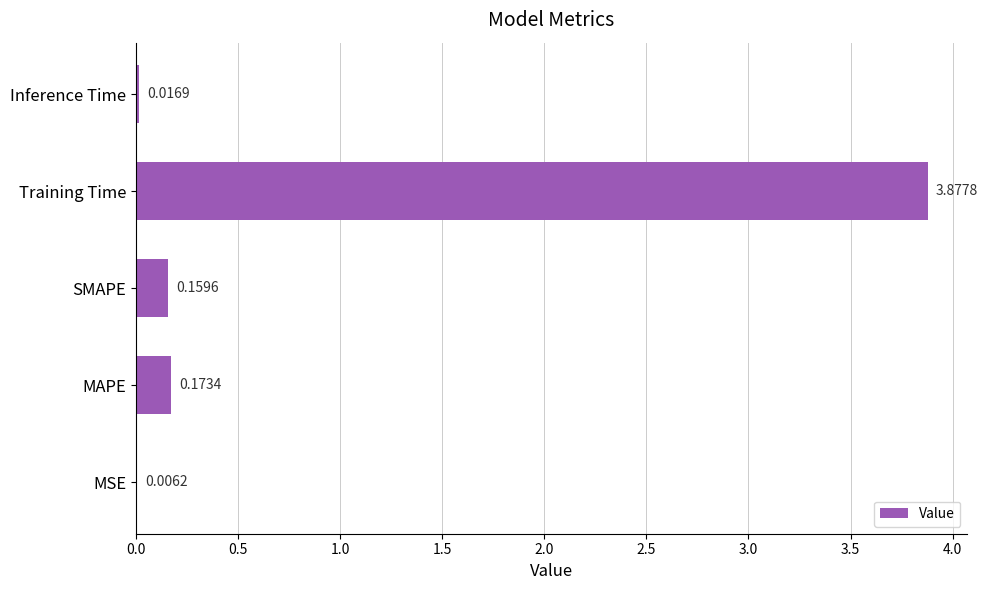

What is the sum of all values?

4.2